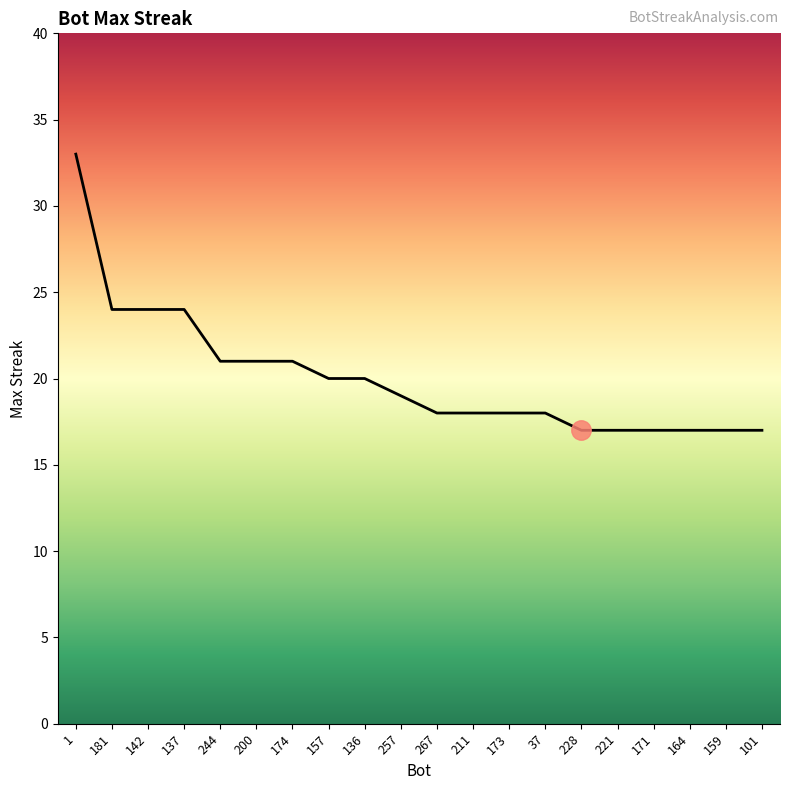

Is it true that the value at 211 is 18?

True